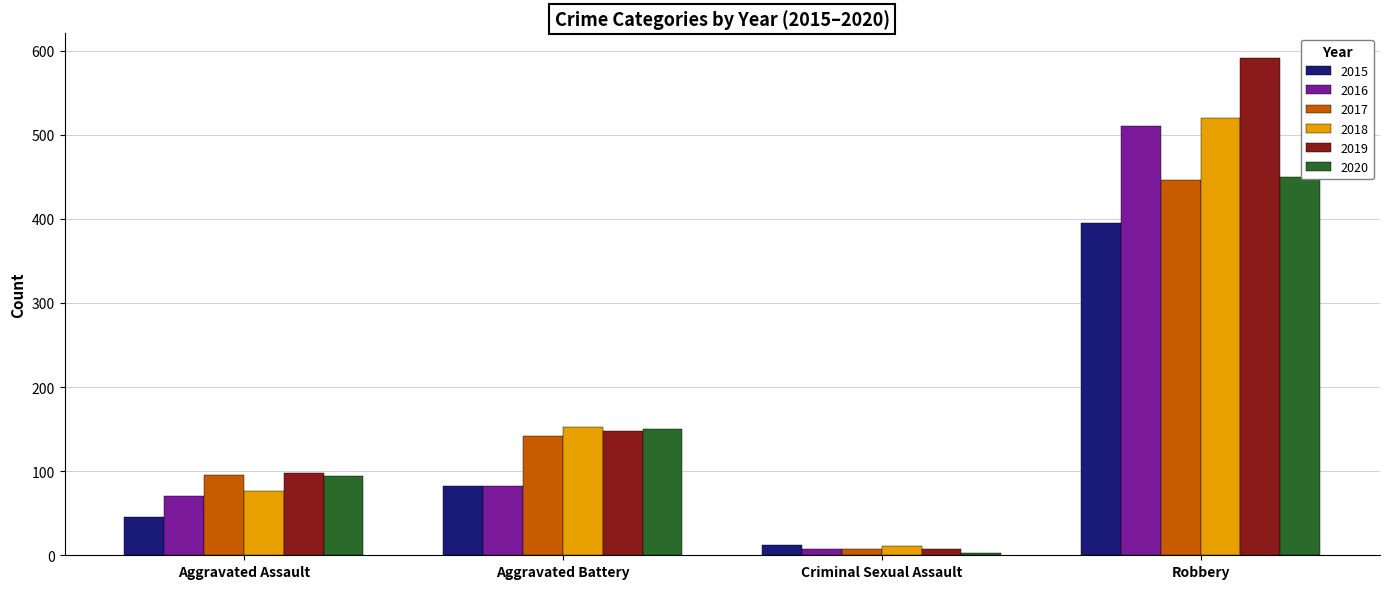

What is the value of the 2020 bar at the 4th from the left?

450